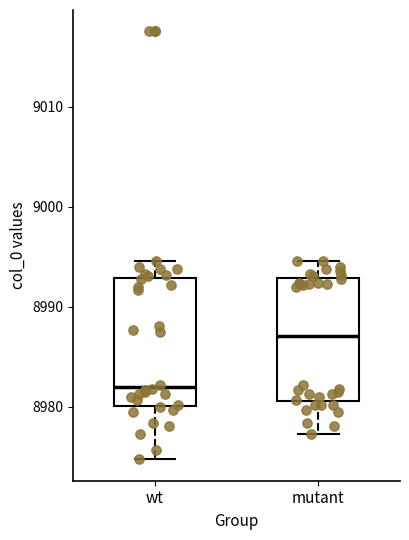

Reading left to right, transcribe this box plot: for each box, give where its median line is, the range the box spans, and where its two whiskers end, as read against the y-axis. The values are not printed on the chart, so give them approximately, as read against the axis.

wt: median 8982, box 8980 to 8993, whiskers 8975 to 8995
mutant: median 8987, box 8981 to 8993, whiskers 8977 to 8995